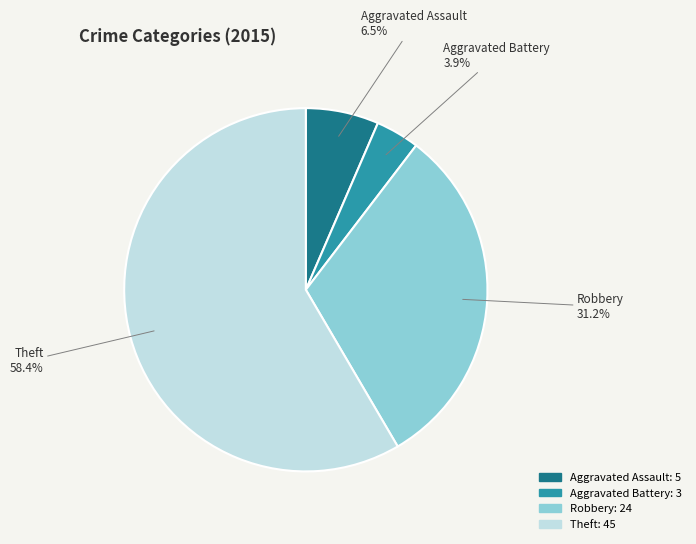

Does any single category account for the majority?

Yes